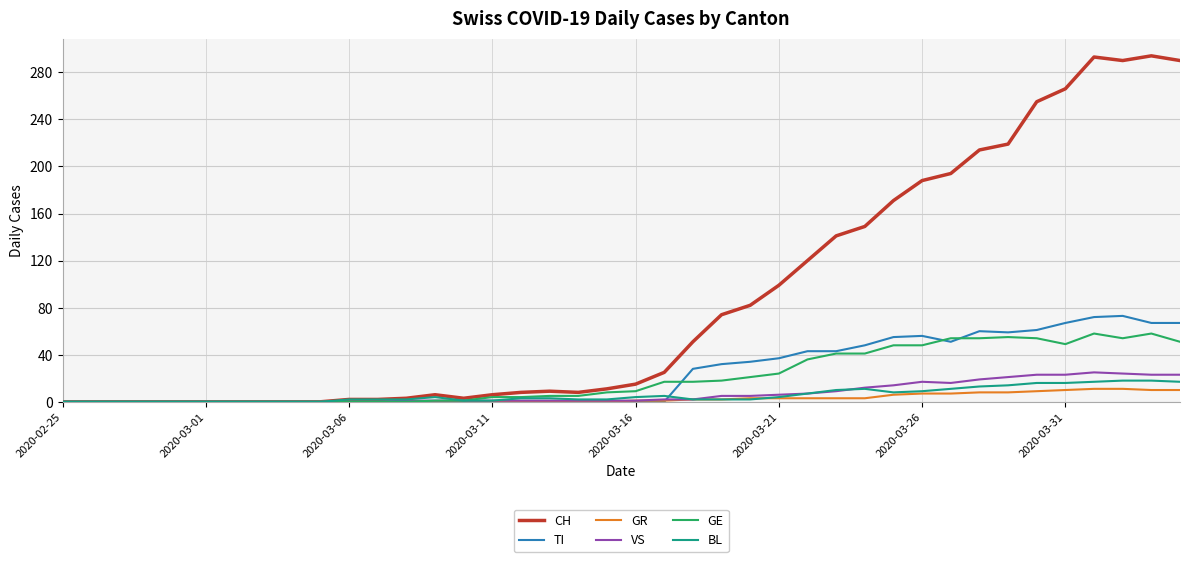

Which series has the largest total across all categories?

CH